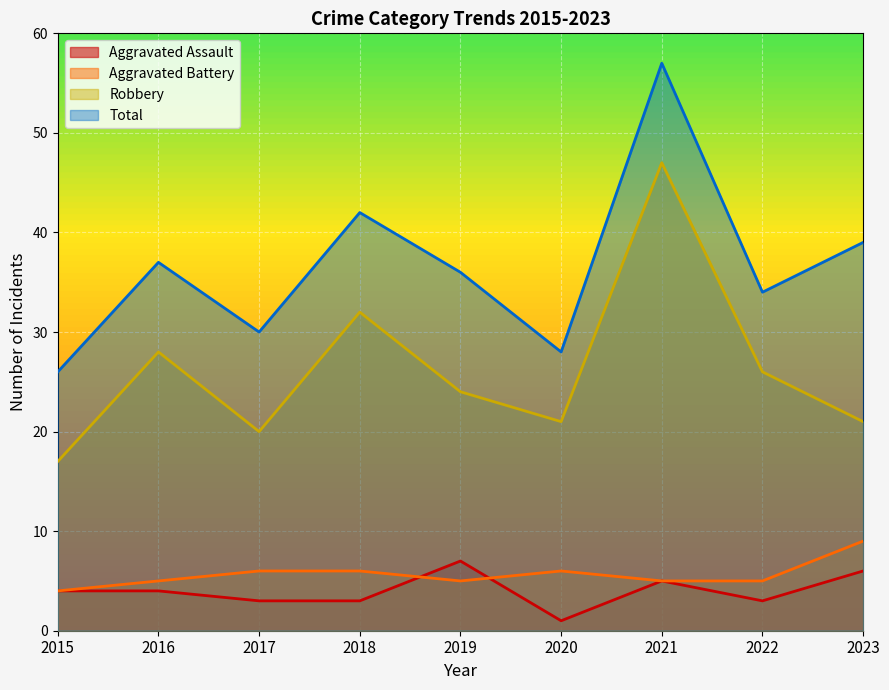

True or false: Robbery and Aggravated Assault intersect in this chart.

False